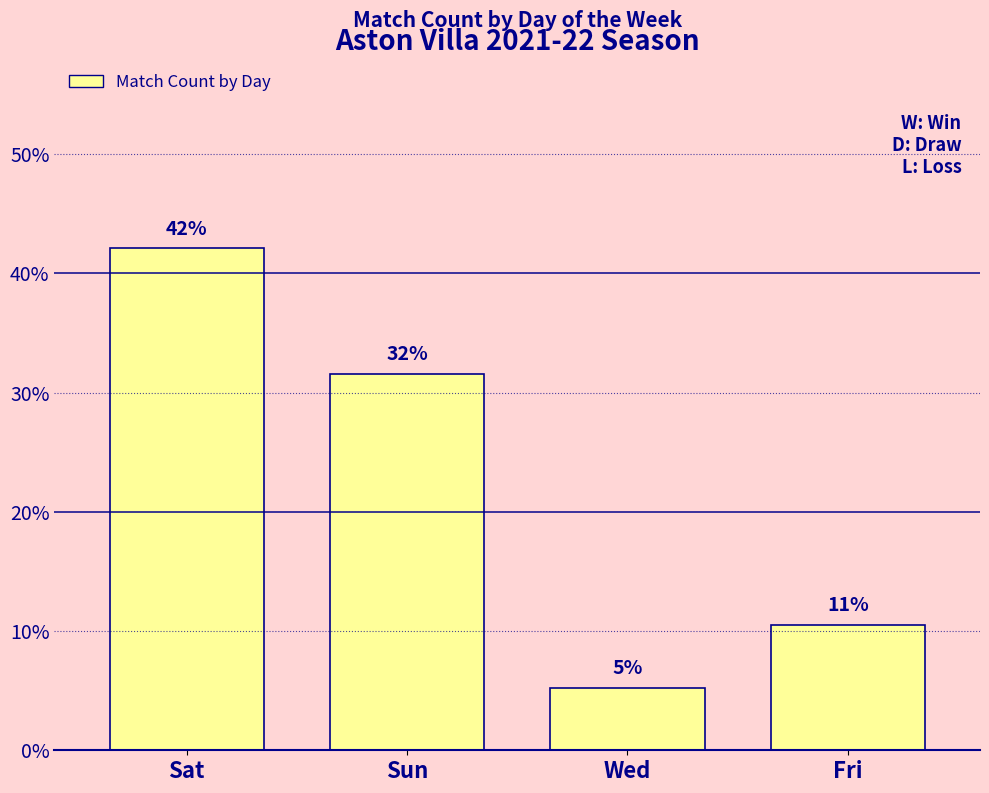

True or false: the data shows 16.5 at Sat.

False